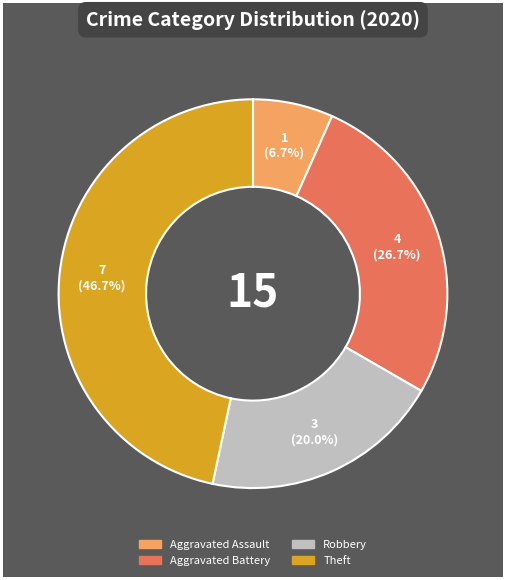

Is there any slice that represents more than half of the pie?

No